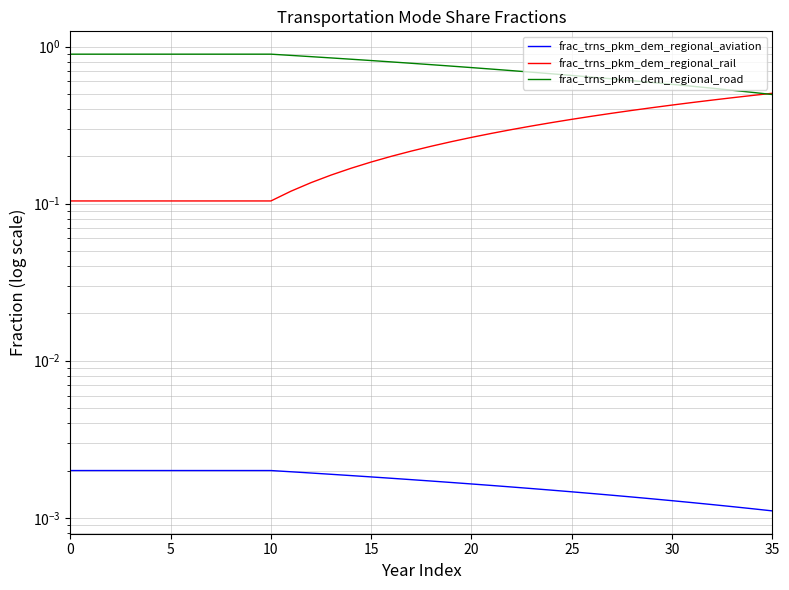

What is the spread (max minus min) of values at 21?

0.7